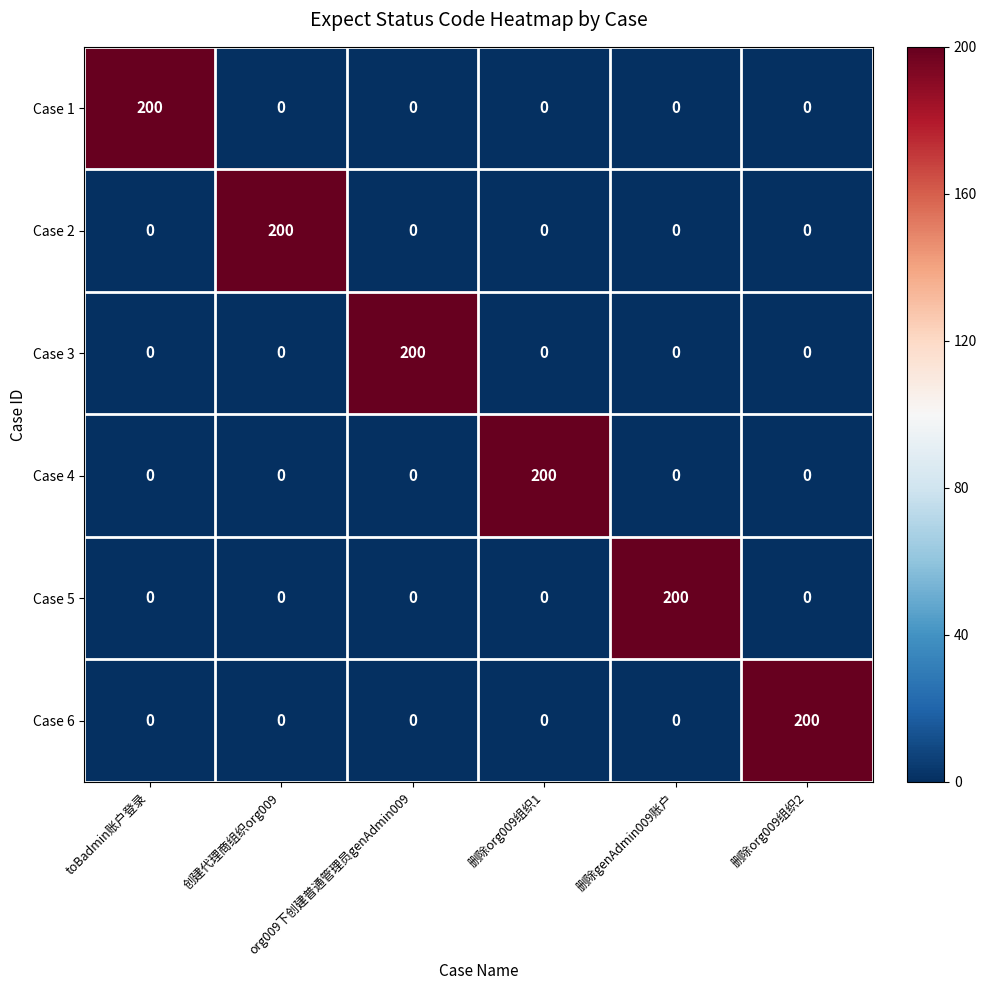

At how many categories does at least one series exceed 68?

6